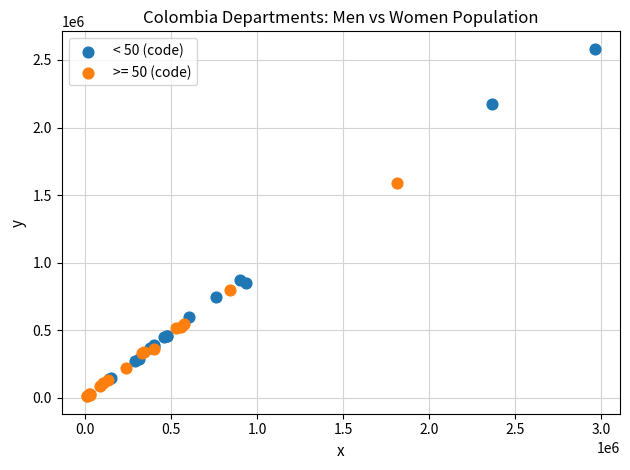

Which series reaches the maximum Y coordinate?

< 50 (code)